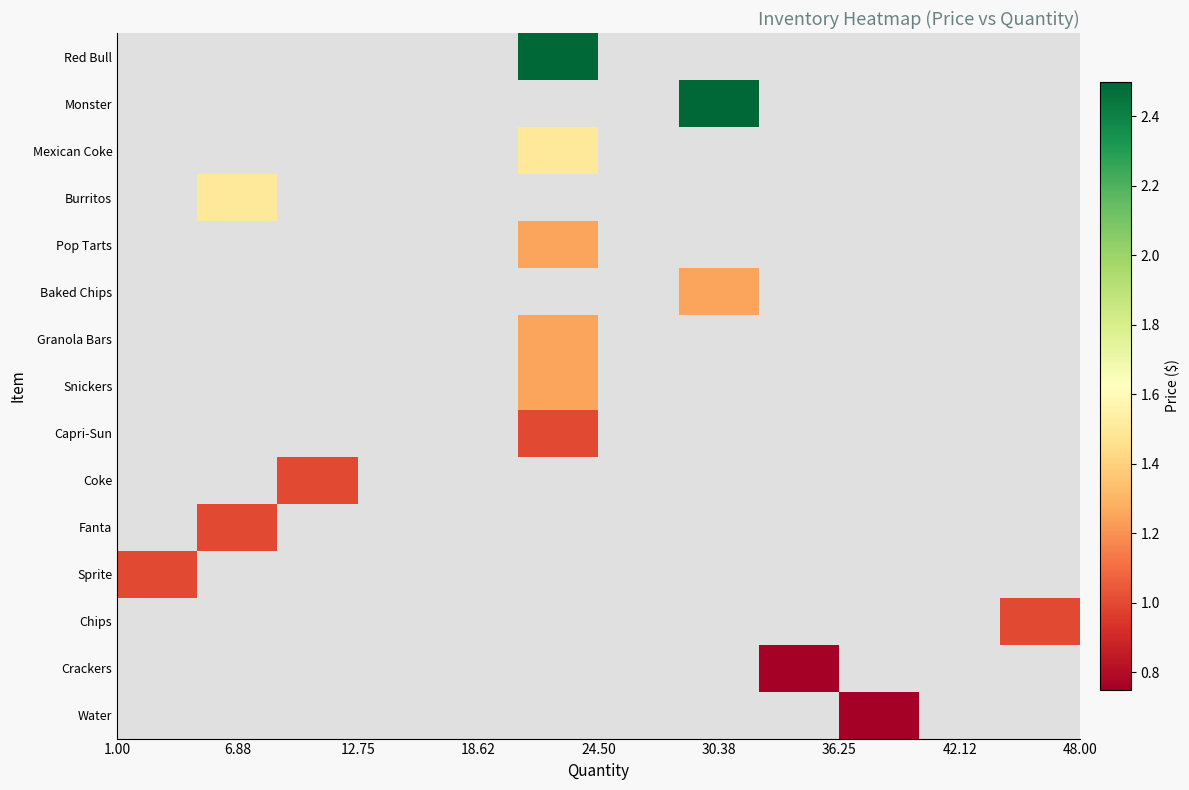

How many series are shown in this chart?

15